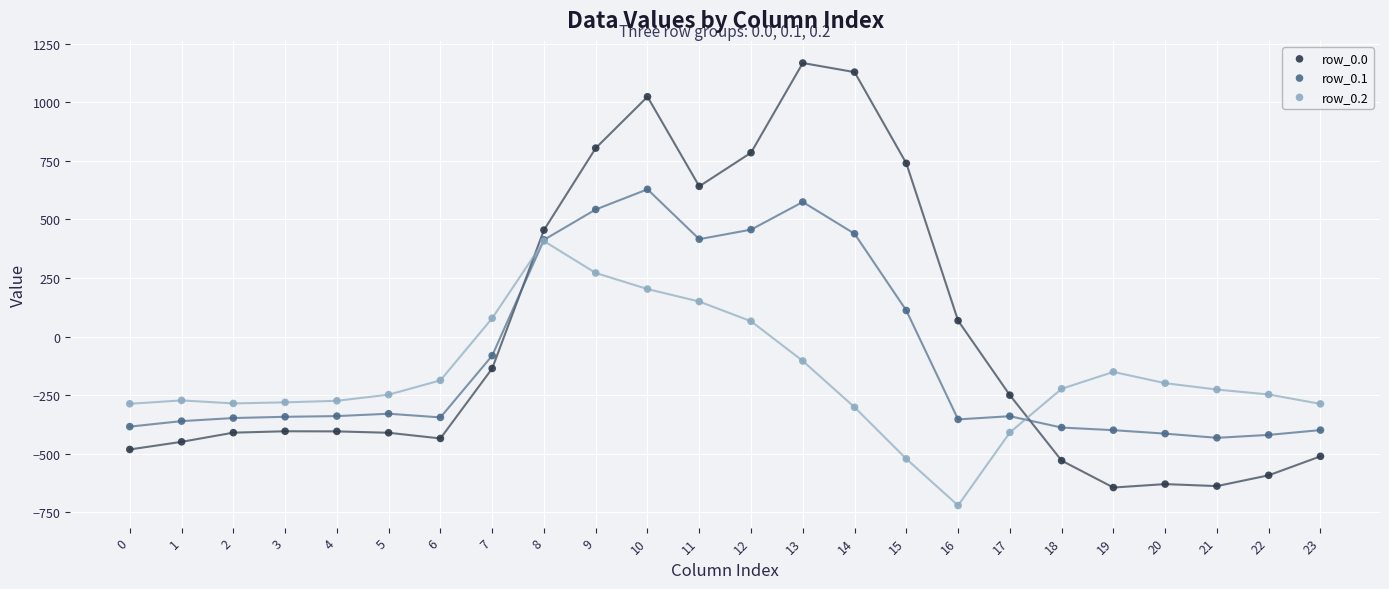

What are all the series names shown in the legend?

row_0.0, row_0.1, row_0.2